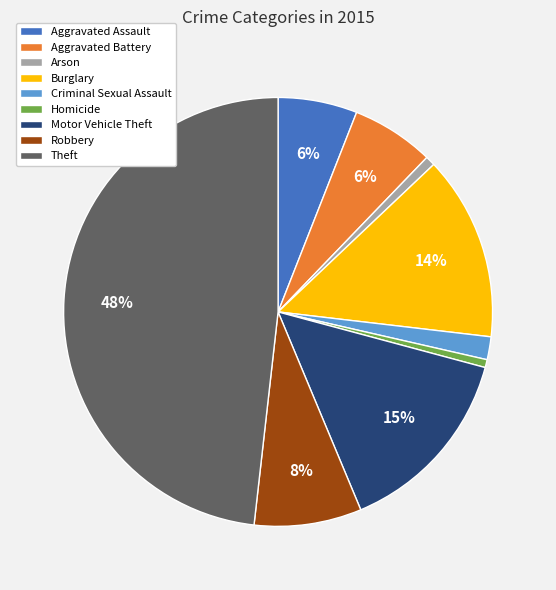

To the nearest percent, what is the combined percentage of Criminal Sexual Assault and Aggravated Battery?

8%